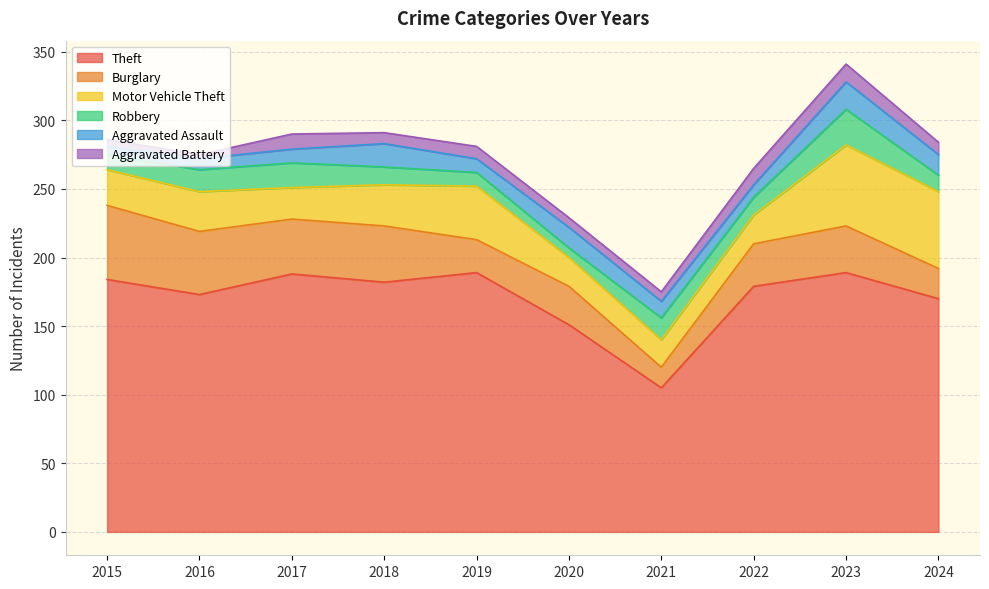

Reading left to right, transcribe all the data shown in this chart.

Theft: 2015=184	2016=173	2017=188	2018=182	2019=189	2020=151	2021=105	2022=179	2023=189	2024=170
Burglary: 2015=54	2016=46	2017=40	2018=41	2019=24	2020=28	2021=15	2022=31	2023=34	2024=22
Motor Vehicle Theft: 2015=26	2016=29	2017=23	2018=30	2019=39	2020=21	2021=20	2022=21	2023=59	2024=56
Robbery: 2015=11	2016=16	2017=18	2018=13	2019=10	2020=7	2021=16	2022=13	2023=26	2024=12
Aggravated Assault: 2015=6	2016=8	2017=10	2018=17	2019=10	2020=15	2021=12	2022=9	2023=20	2024=15
Aggravated Battery: 2015=5	2016=3	2017=11	2018=8	2019=9	2020=7	2021=7	2022=12	2023=13	2024=9